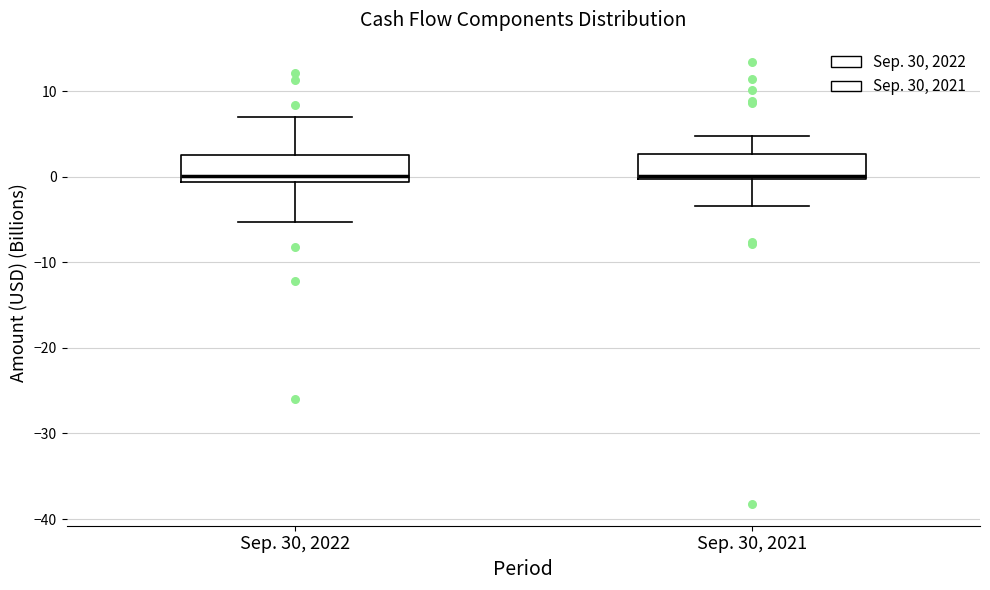

Reading left to right, read every box against the y-axis: the position of its median line, the range the box covers, and the ends of its whiskers. The values are not printed on the chart, so give them approximately, as read against the axis.

Sep. 30, 2022: median 0, box -1 to 2, whiskers -5 to 7
Sep. 30, 2021: median 0, box 0 to 3, whiskers -3 to 5